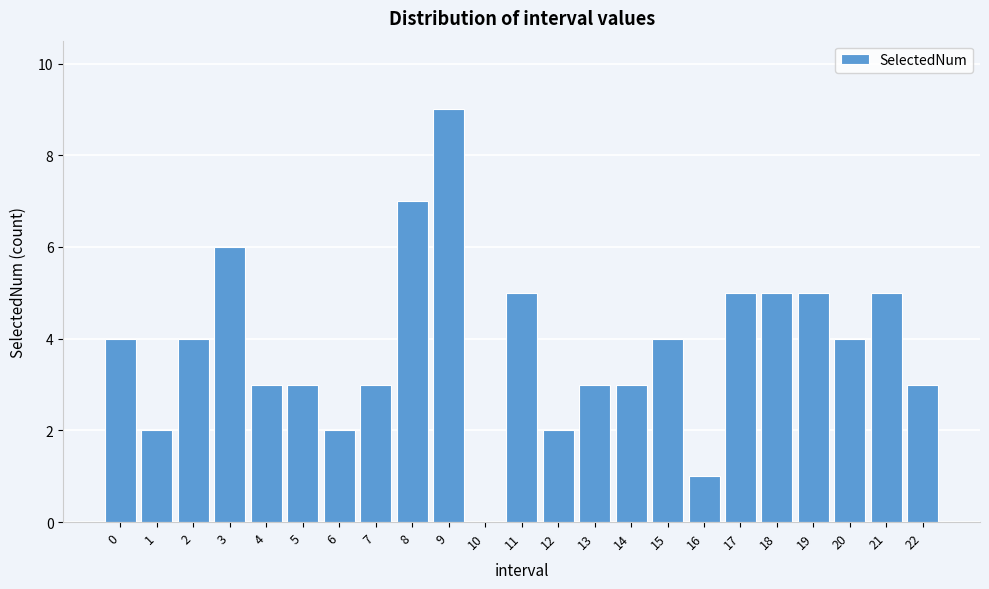

Reading right to left, extract all data points from this chart.

22=3	21=5	20=4	19=5	18=5	17=5	16=1	15=4	14=3	13=3	12=2	11=5	10=0	9=9	8=7	7=3	6=2	5=3	4=3	3=6	2=4	1=2	0=4